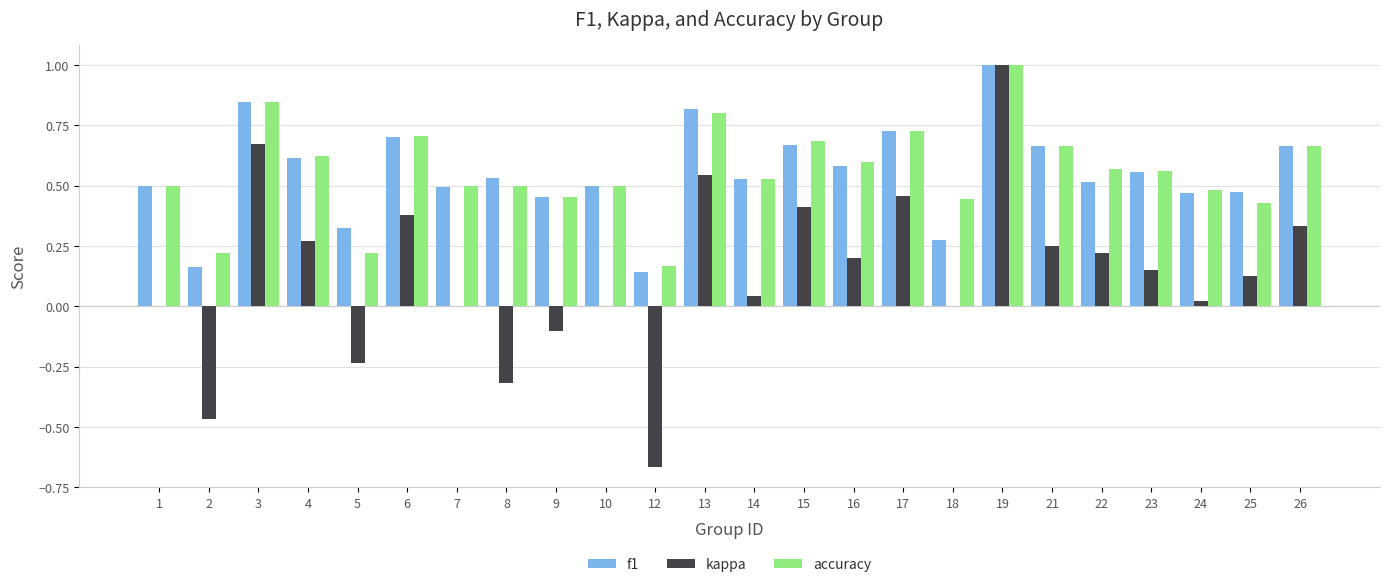

What are all the series names shown in the legend?

f1, kappa, accuracy